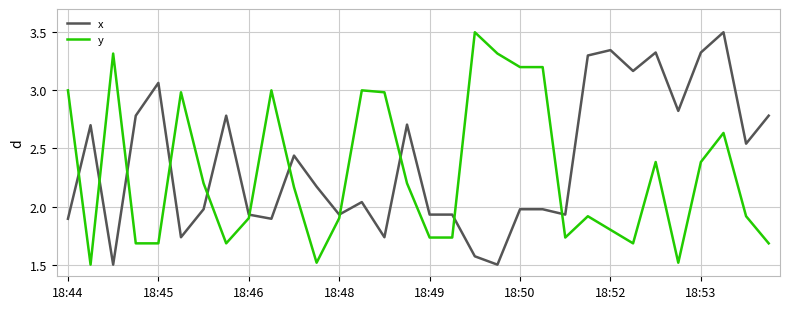

What is the minimum value shown in the chart?

1.5